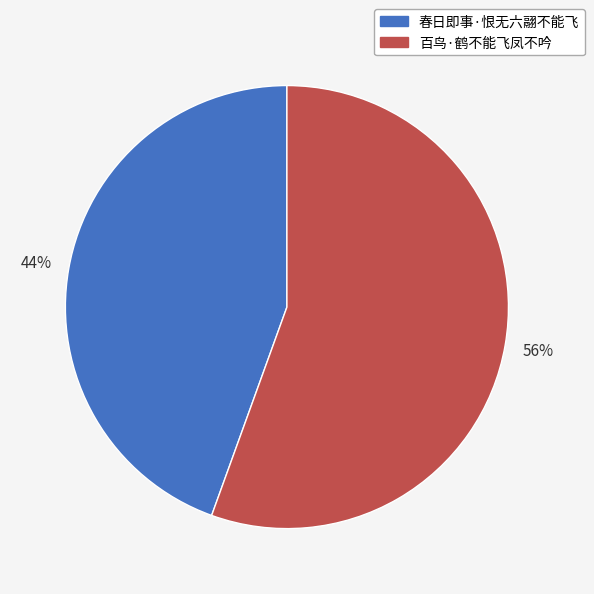

True or false: 春日即事·恨无六翮不能飞 accounts for 44% of the total.

True